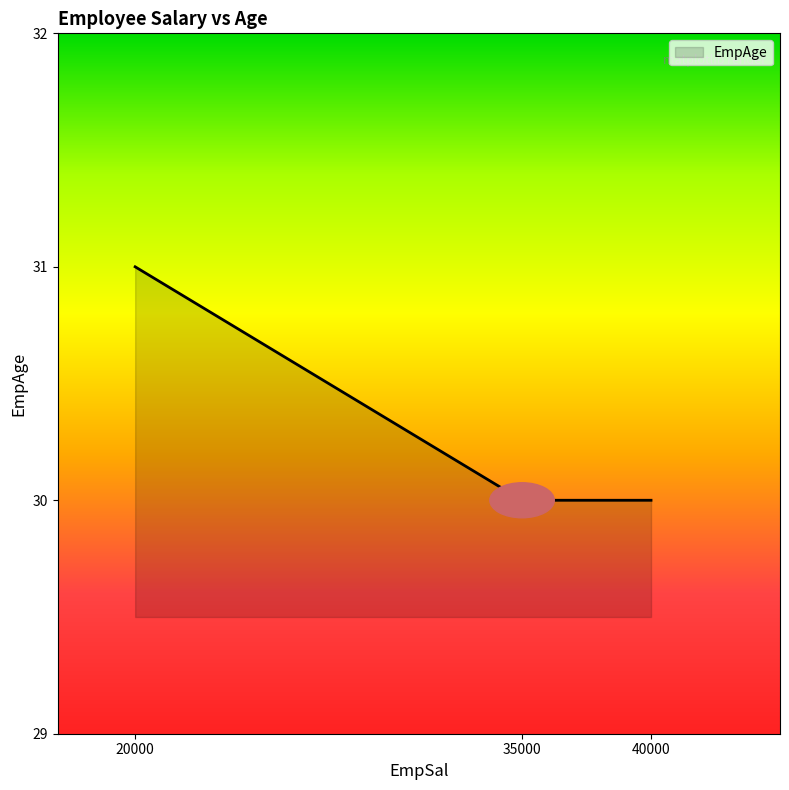

Does the chart display data point markers on the line(s)?

No